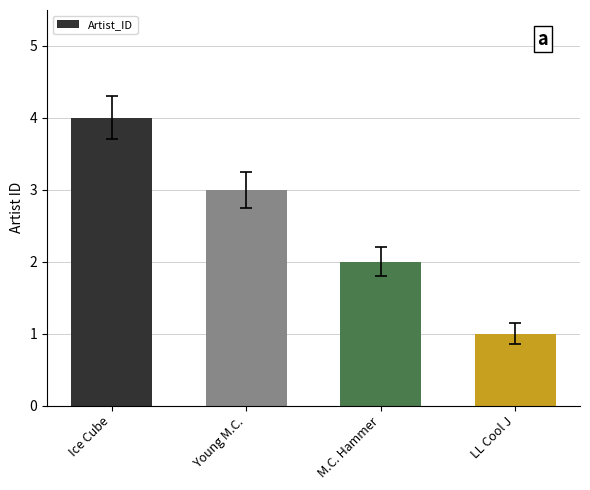

The chart shows a value of 1 at LL Cool J. True or false?

True